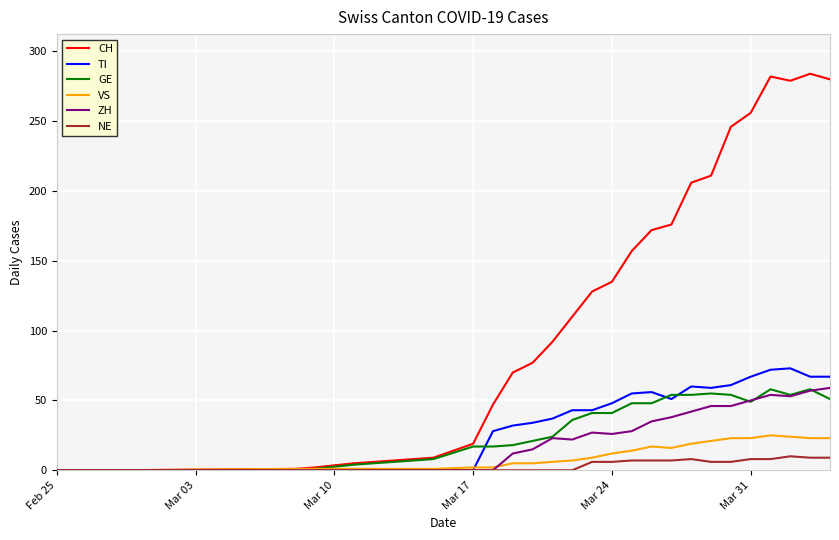

What are all the series names shown in the legend?

CH, TI, GE, VS, ZH, NE